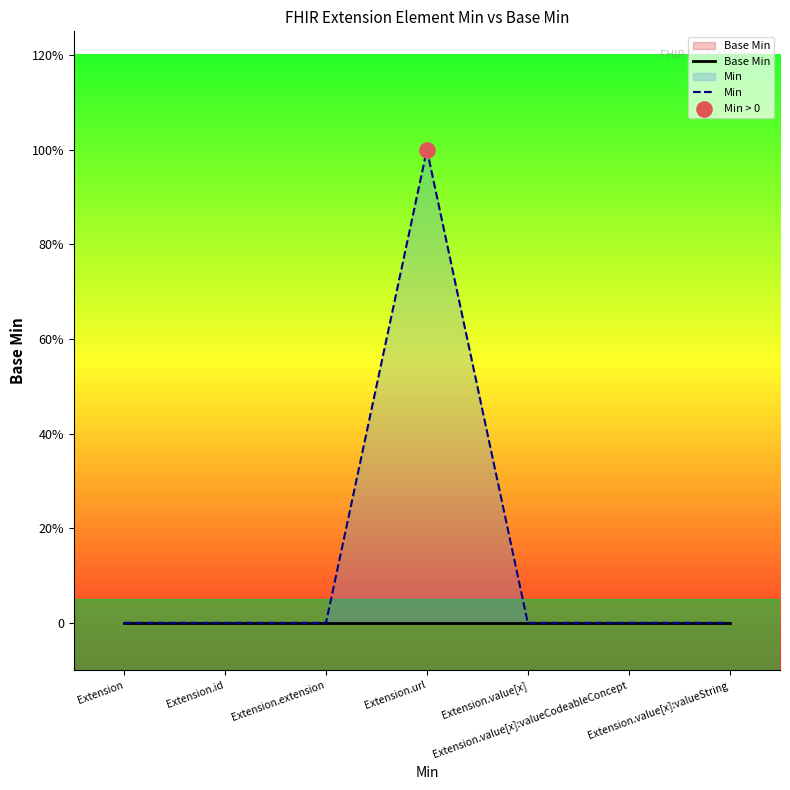

Which series contains the highest Y value?

Min